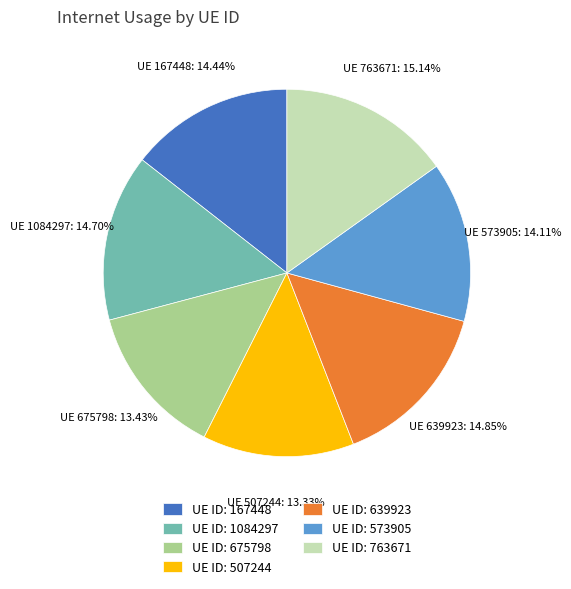

Does UE ID: 675798 account for over 50% of the chart?

No